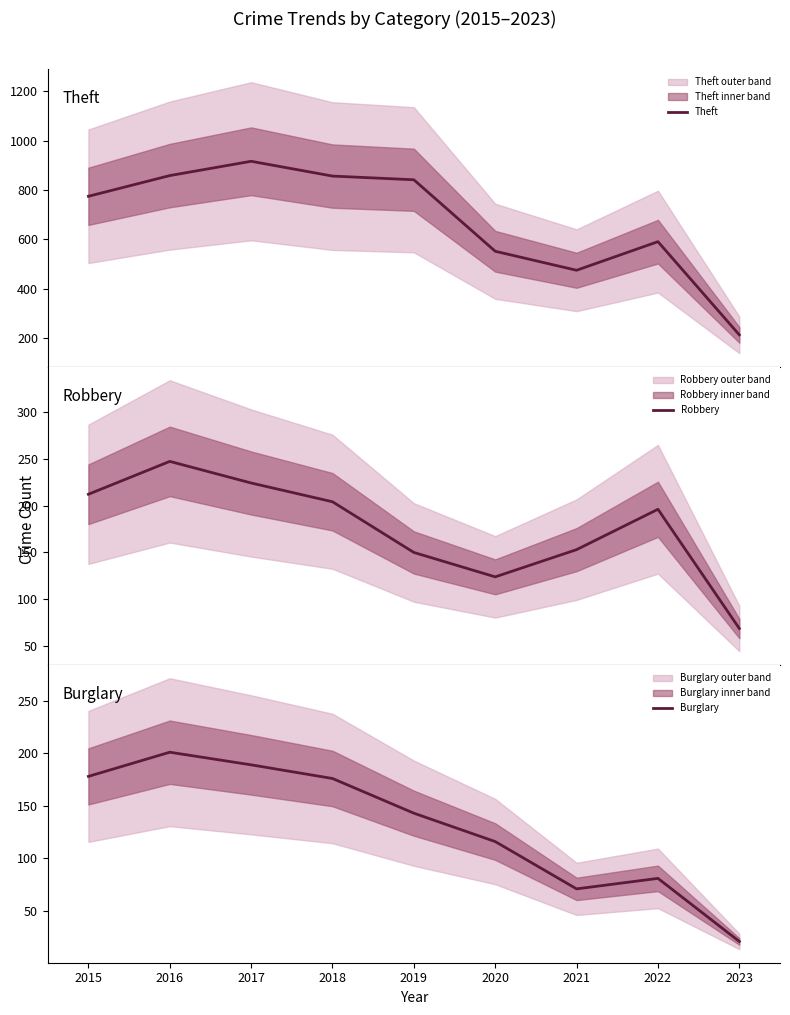

What is the maximum value for Theft?

916